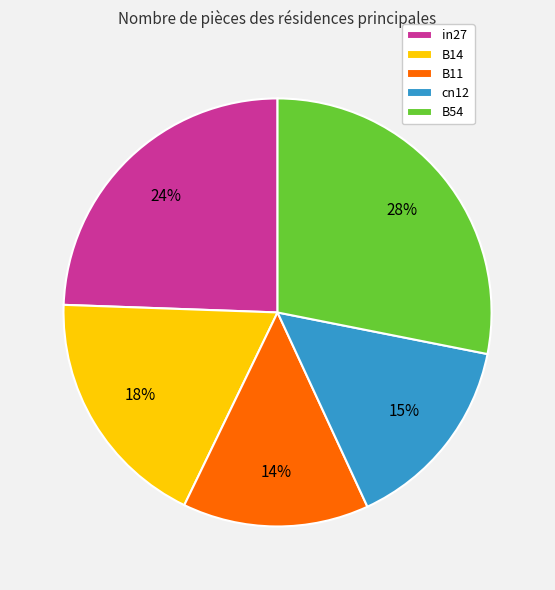

Is it true that B54 is 15% of the pie?

False